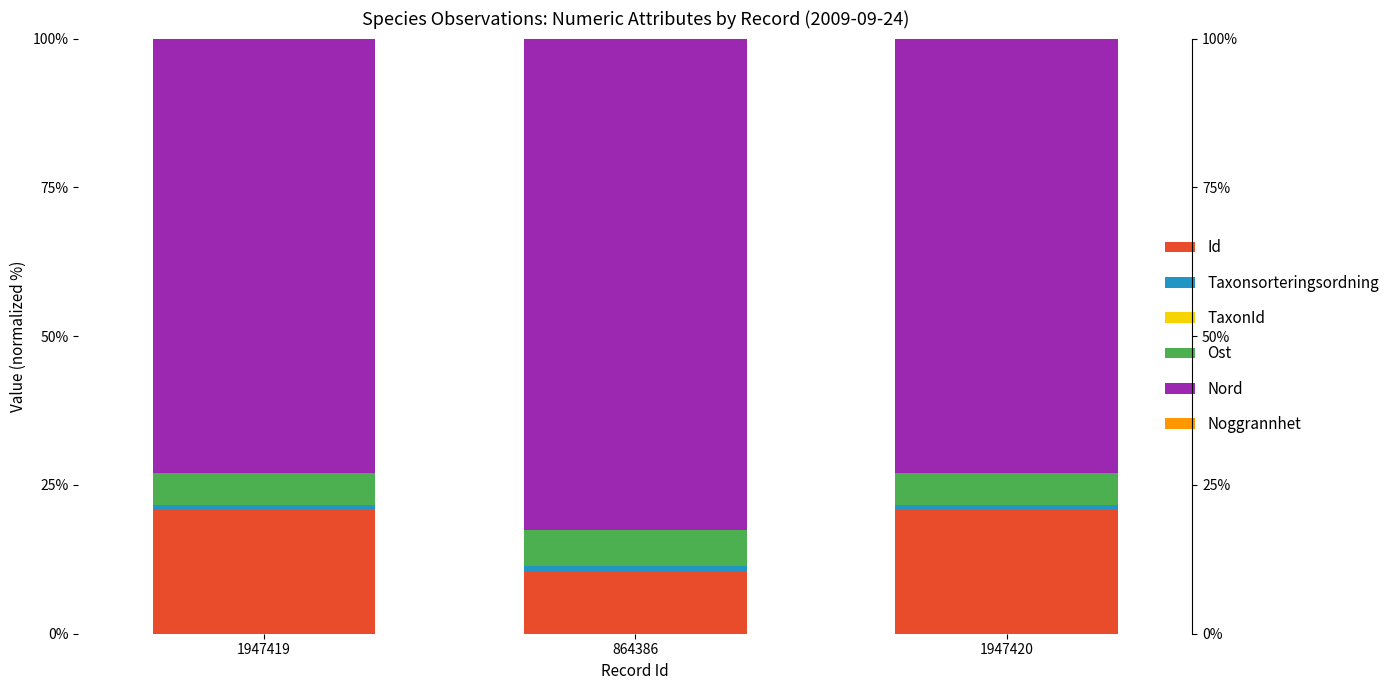

At which category does the chart reach its peak across all series?

864386